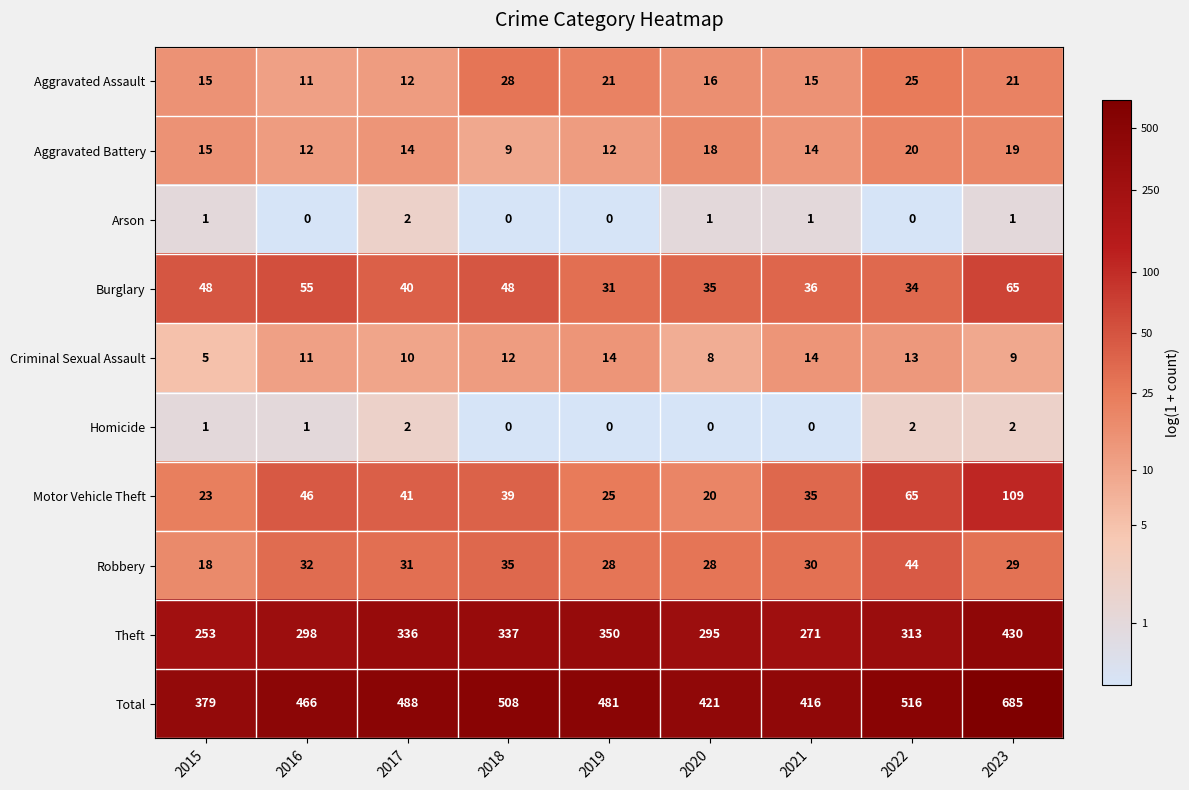

The Homicide series shows 3 at 2022. True or false?

False